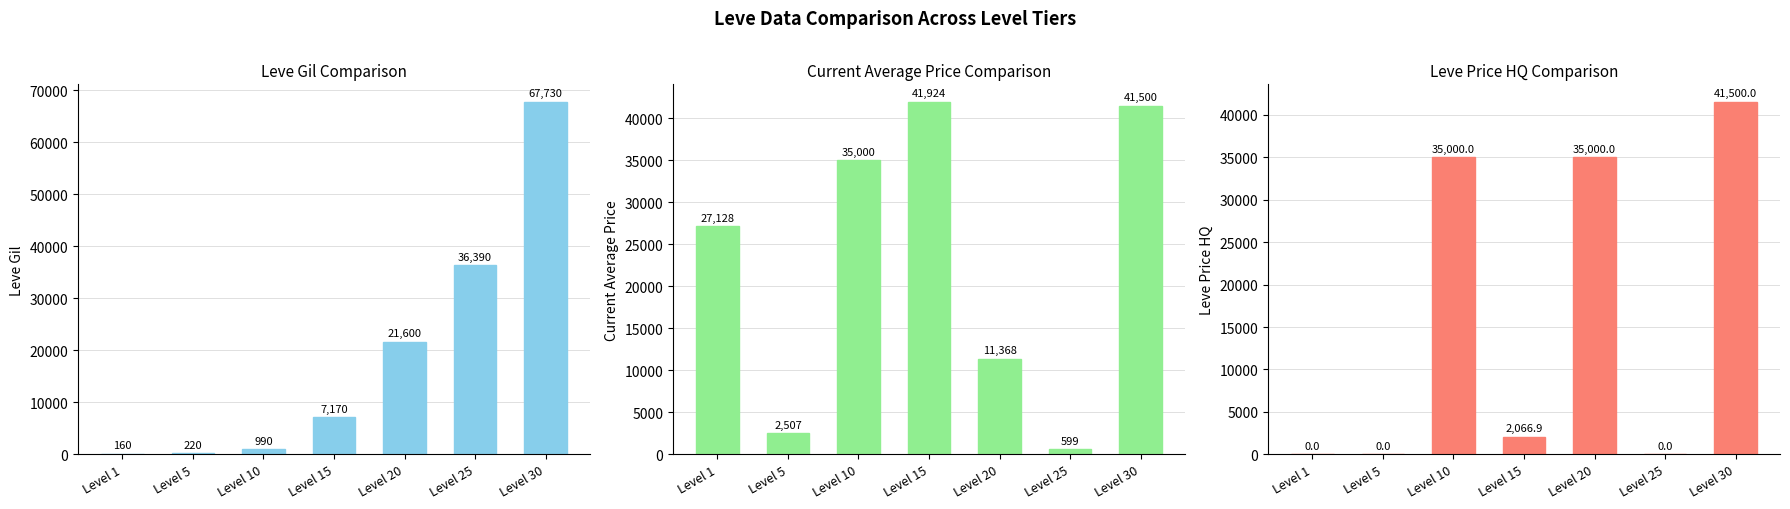

How many groups of bars are there?

7